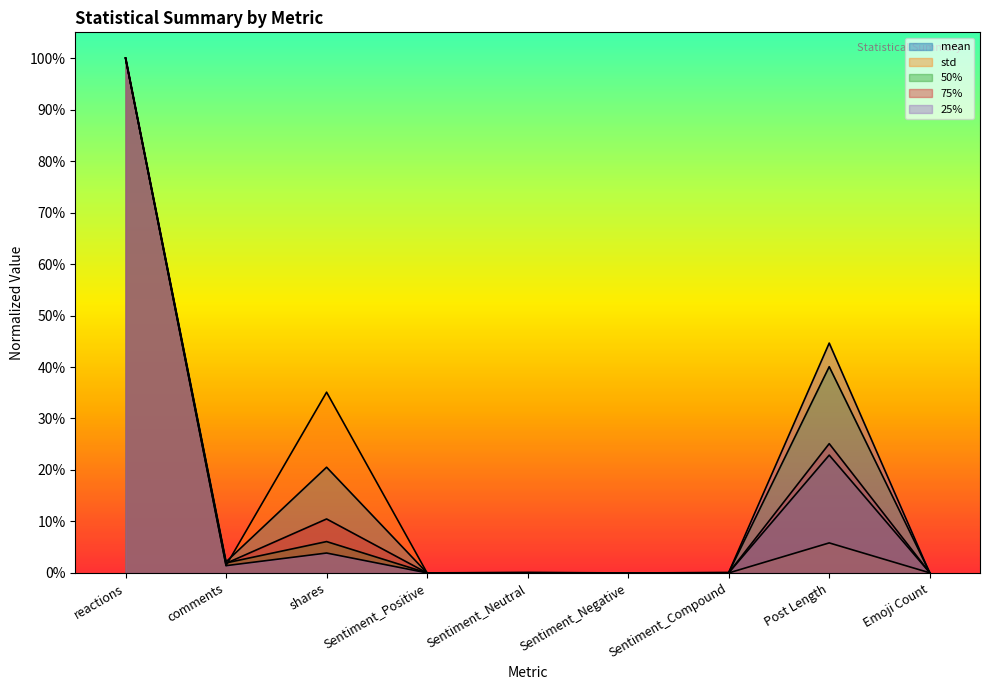

Reading left to right, transcribe all the data shown in this chart.

mean: 1.0	0.0	0.2	0.0	0.0	0.0	0.0	0.2	0.0
std: 1.0	0.0	0.4	0.0	0.0	0.0	0.0	0.1	0.0
50%: 1.0	0.0	0.1	0.0	0.0	0.0	0.0	0.4	0.0
75%: 1.0	0.0	0.1	0.0	0.0	0.0	0.0	0.3	0.0
25%: 1.0	0.0	0.0	0.0	0.0	0.0	0.0	0.4	0.0